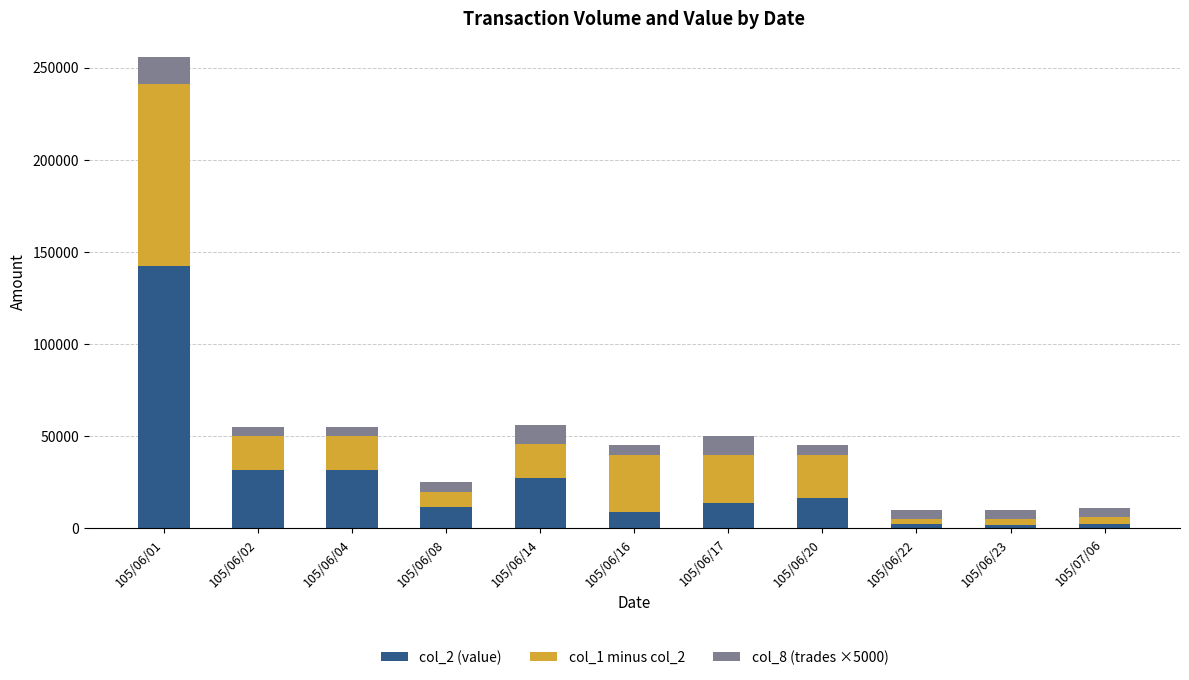

At which label does col_2 (value) reach its peak?

105/06/01